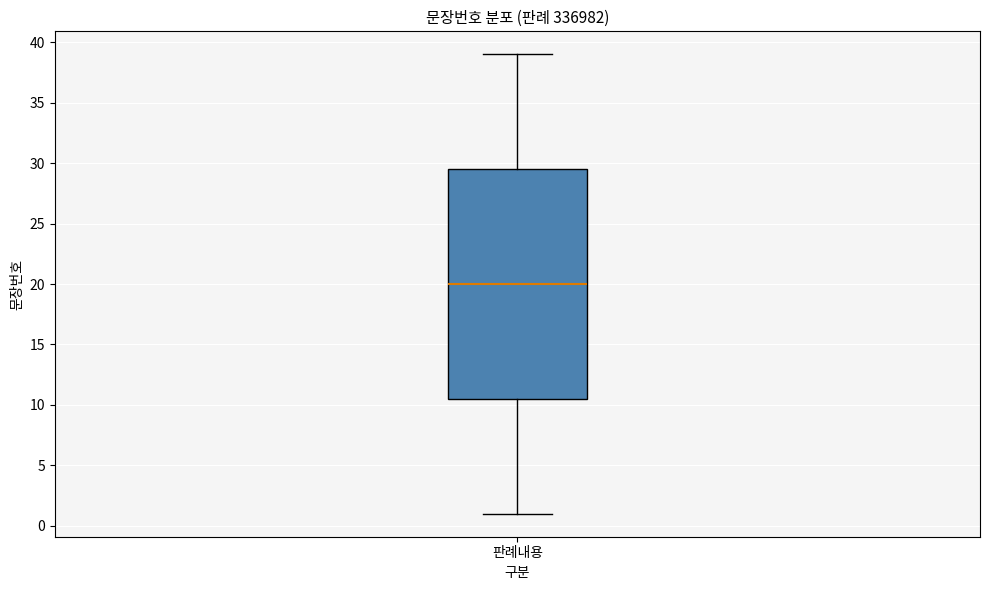

Where is the lower edge of the box for 판례내용 on the y-axis? The values are not printed on the chart, so give them approximately, as read against the axis.

10.5